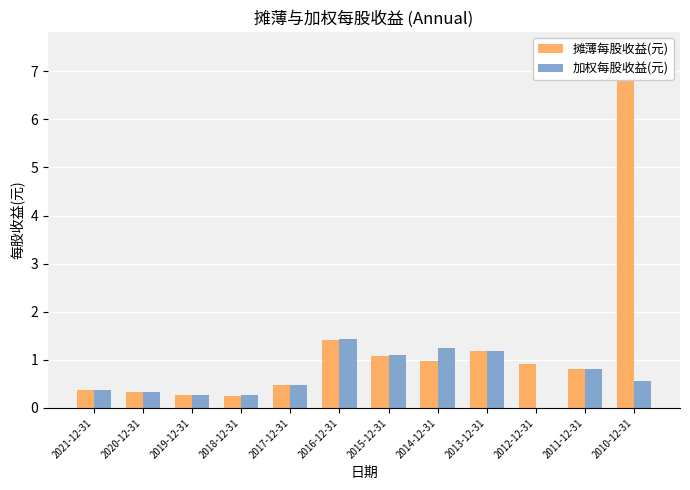

At how many categories does at least one series exceed 6?

1